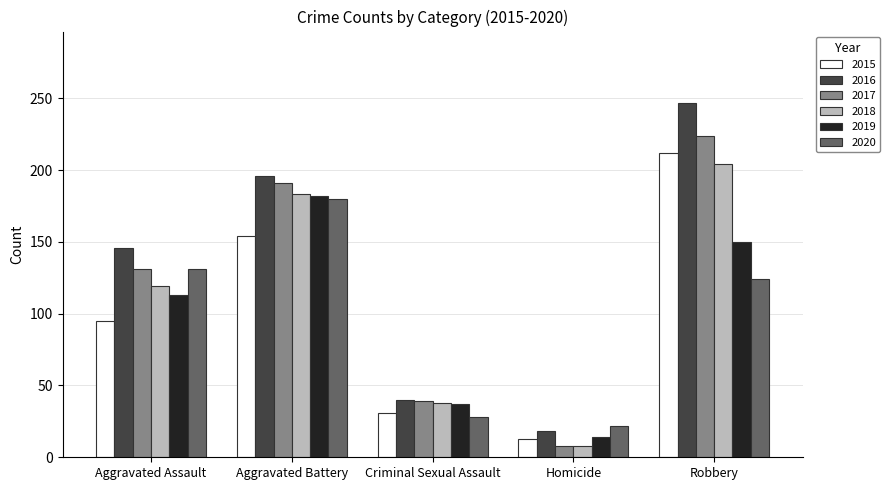

Is it true that 2016 equals 247 at Robbery?

True